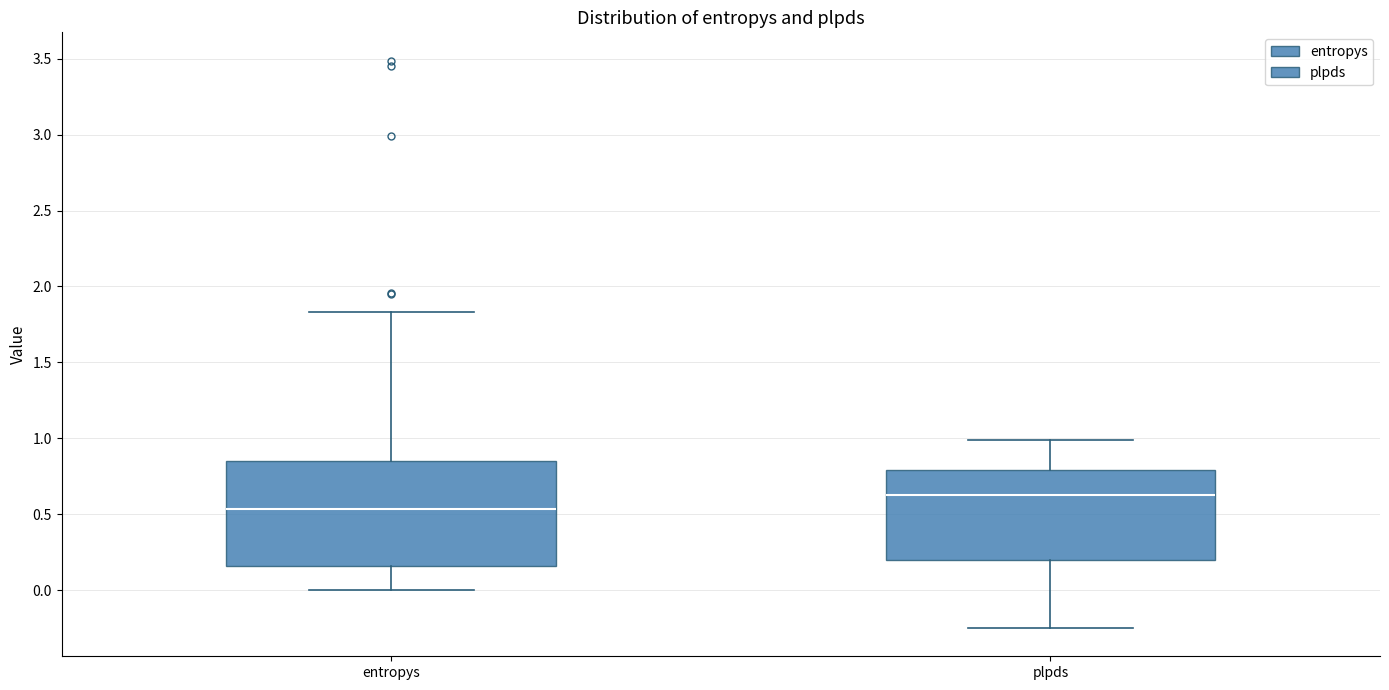

Which box is the tallest, from its lower edge to its upper edge?

entropys